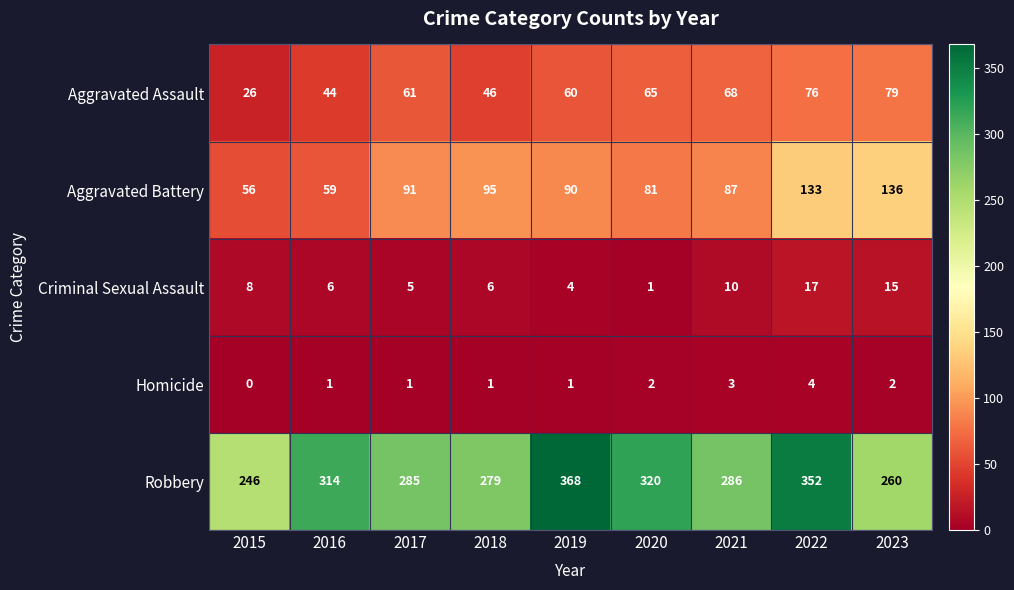

At which label does Homicide reach its peak?

2022